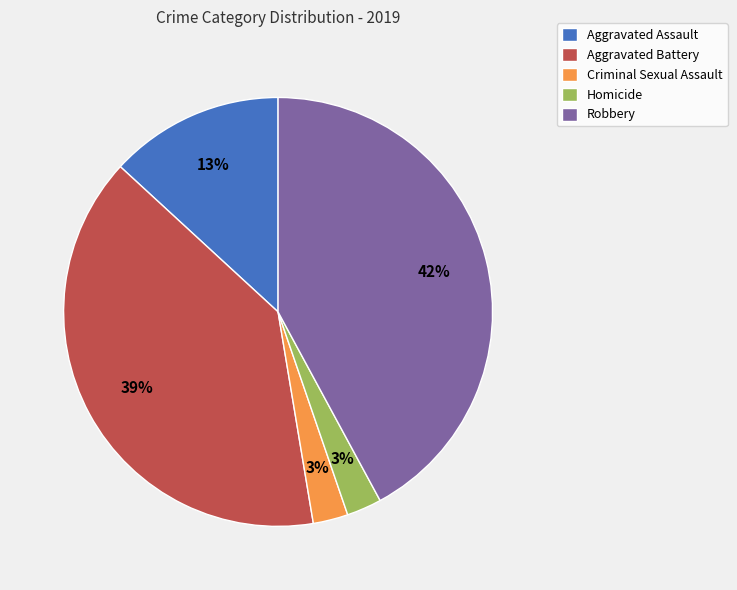

Is Robbery the majority of the pie?

No